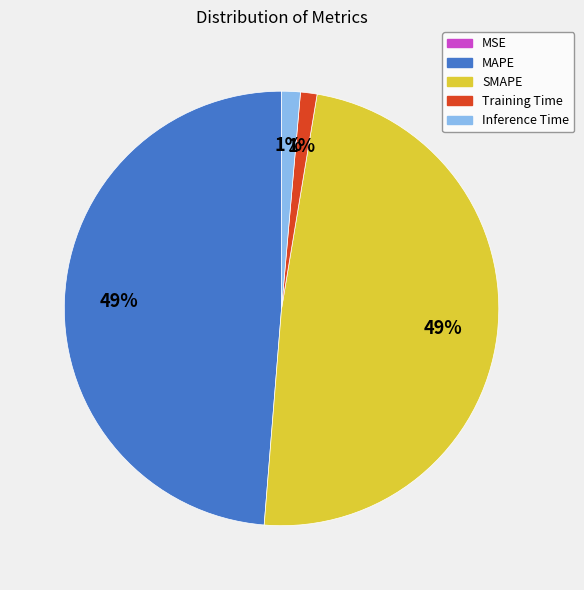

To the nearest percent, what percentage of the pie is SMAPE?

49%